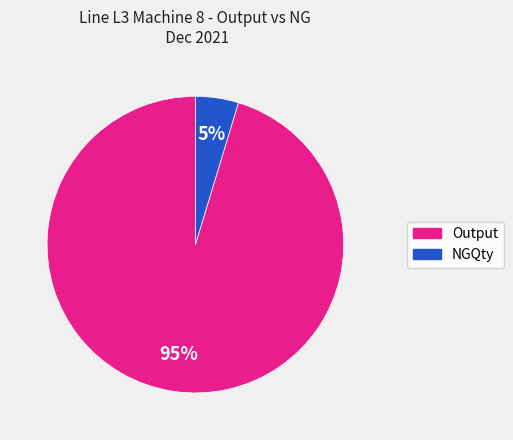

How many segments does this pie chart have?

2